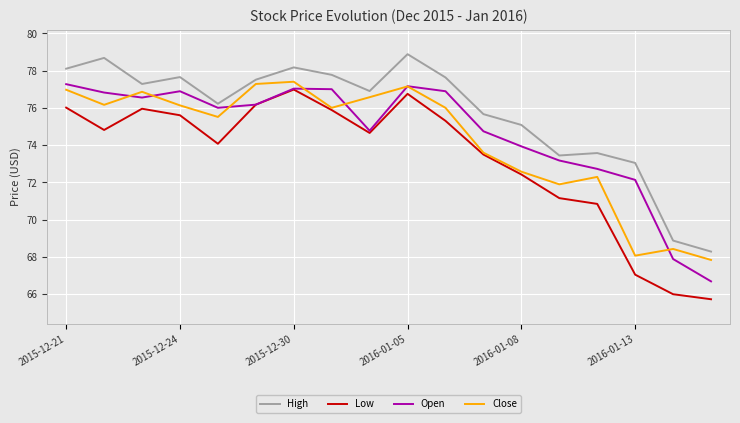

List the series in order of their overall mean, lowest first.

Low, Close, Open, High